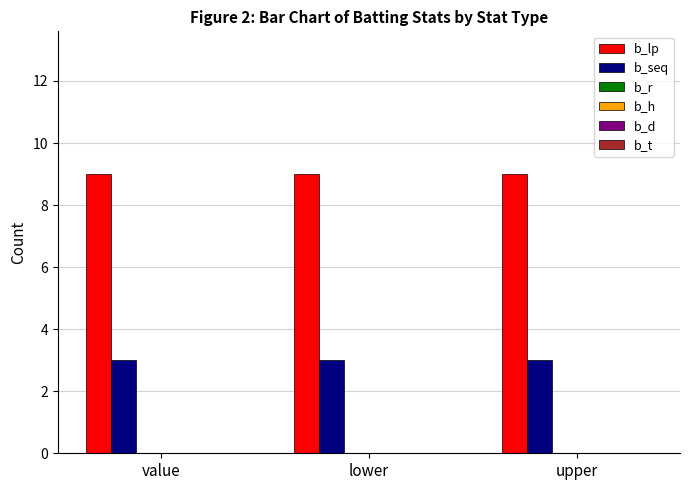

At how many categories does at least one series exceed 6?

3